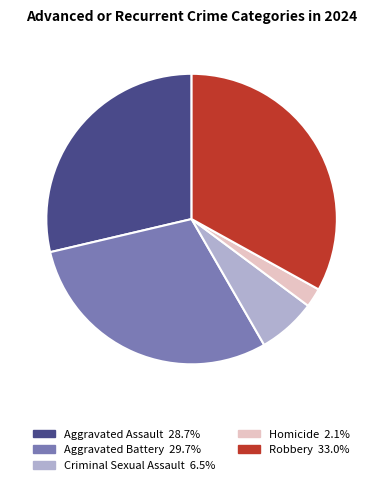

How many segments does this pie chart have?

5